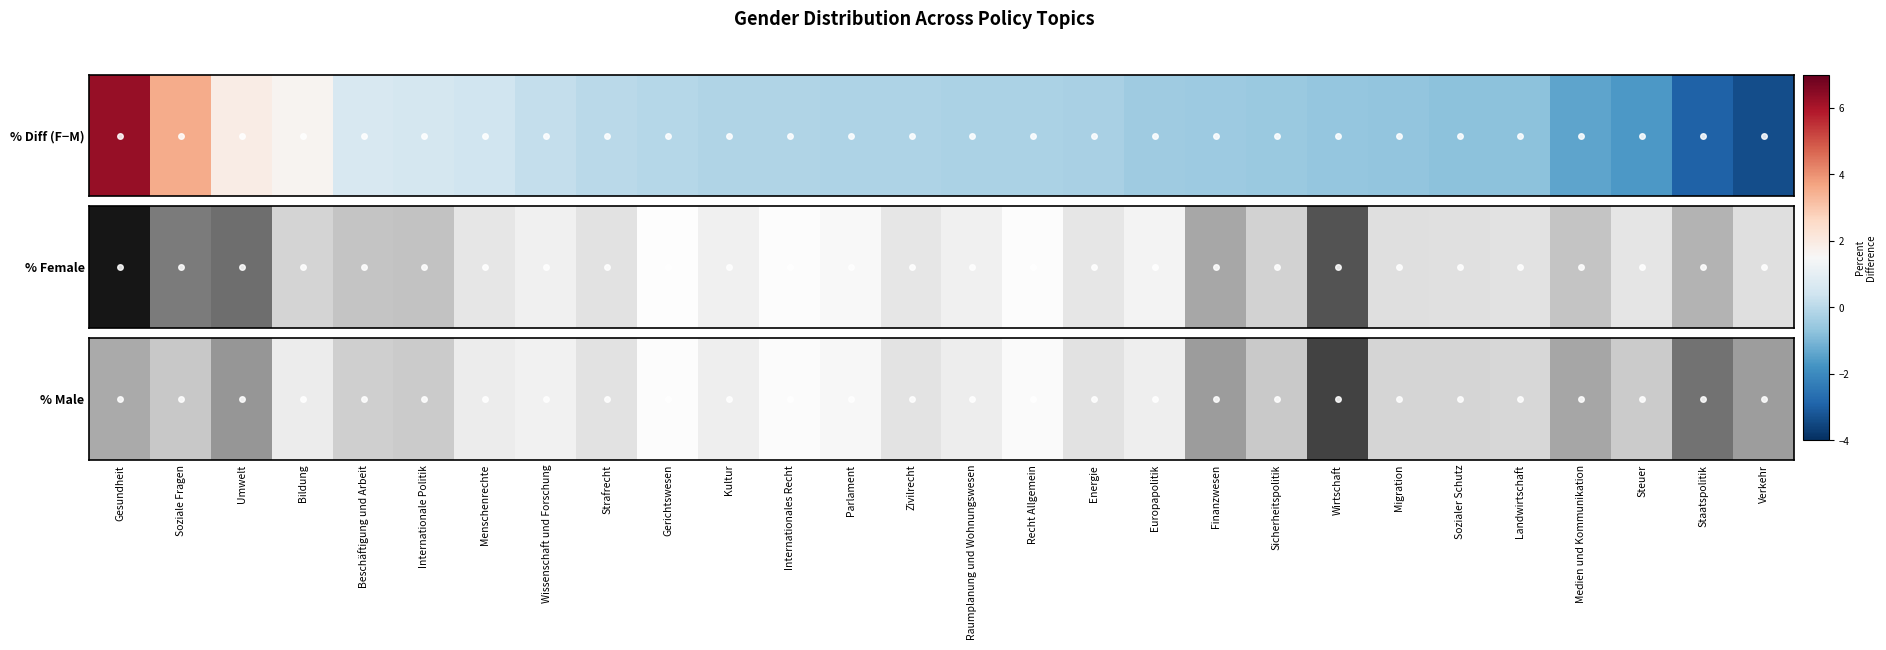

The chart shows a value of 1.6 at Strafrecht. True or false?

False